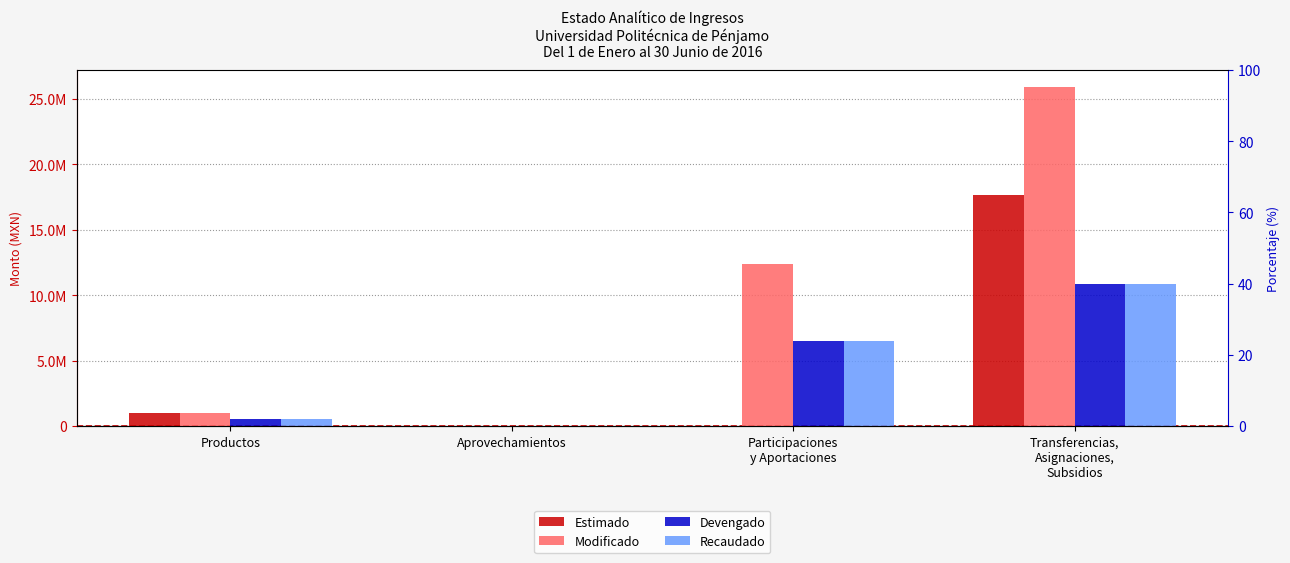

What is the label of the 1st bar from the left?

Productos